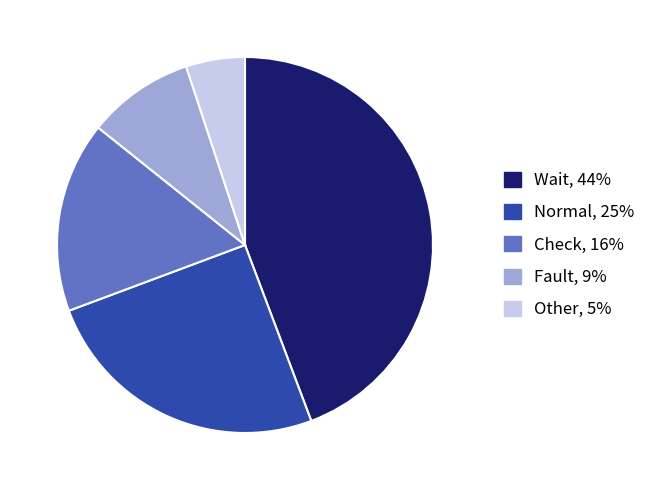

Is there a majority slice in this chart?

No